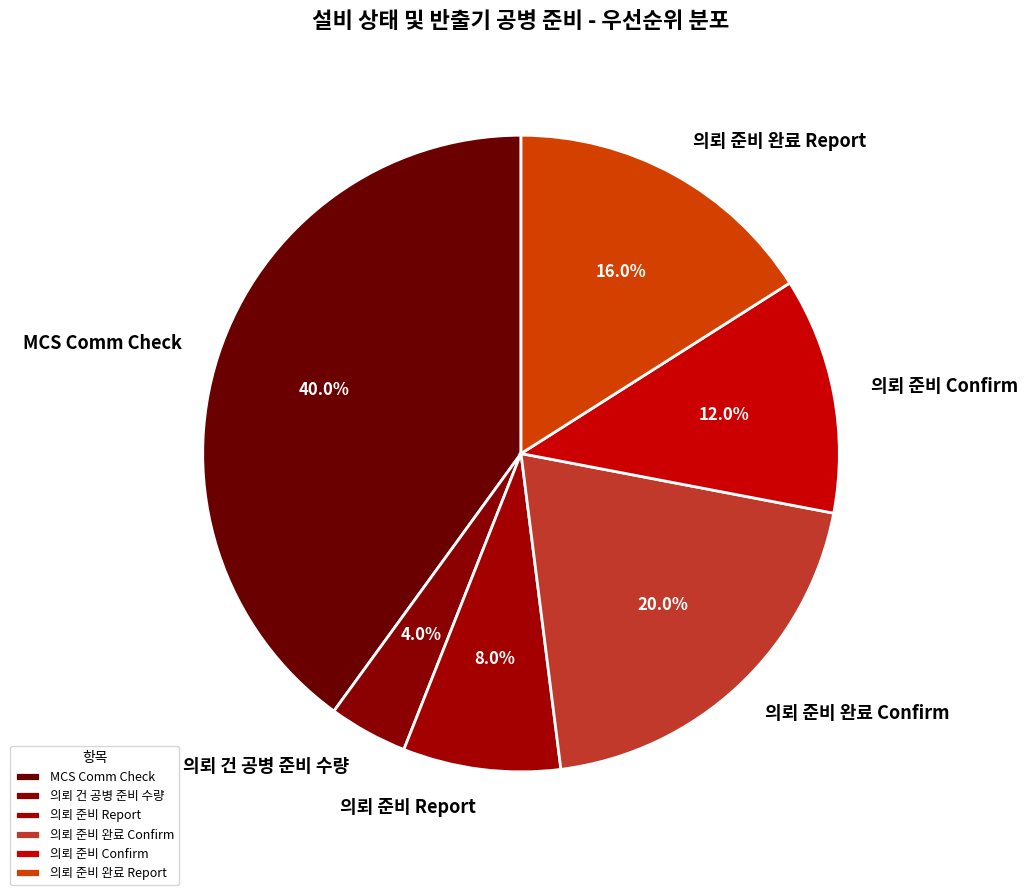

Is it true that 의뢰 준비 완료 Report is 5% of the pie?

False